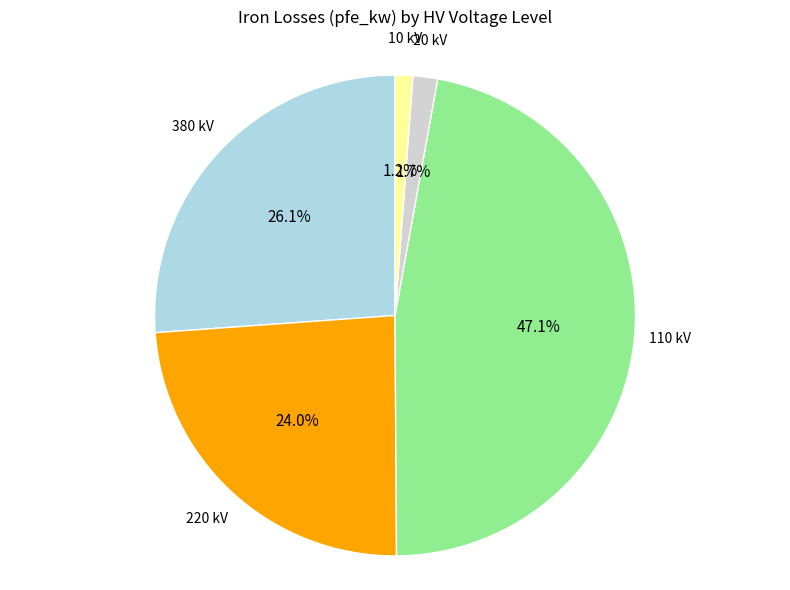

Is there any slice that represents more than half of the pie?

No